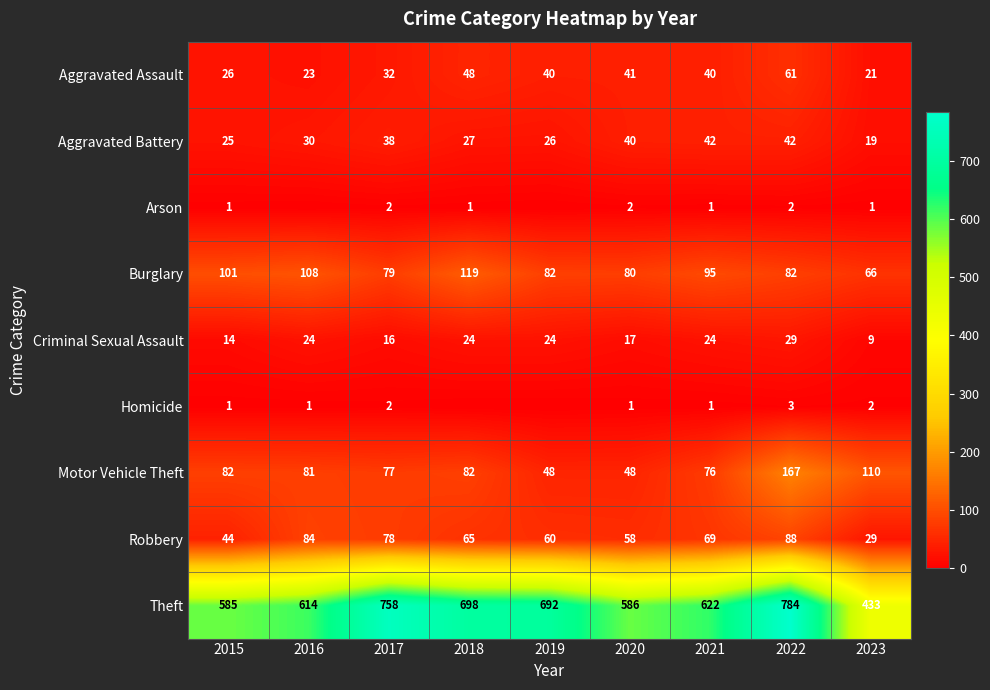

Which label corresponds to the smallest value in the chart?

2016